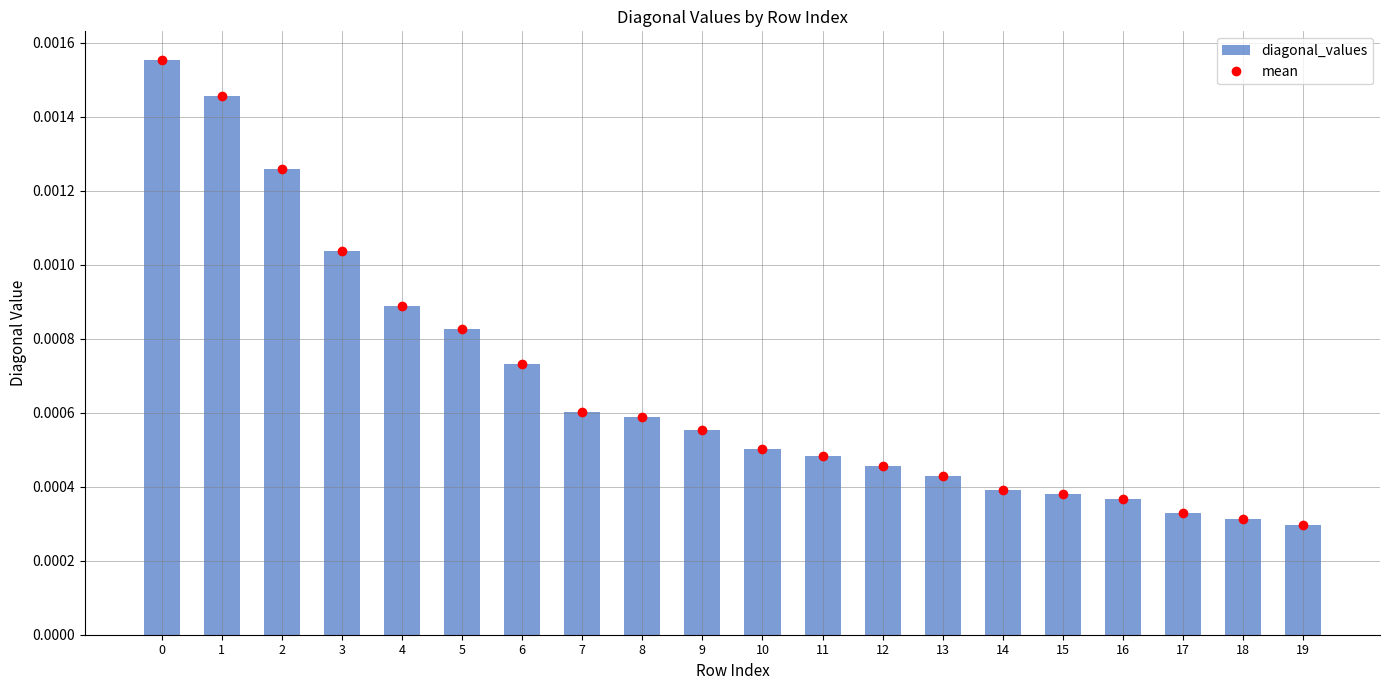

Rank the categories by value from highest to lowest.

0, 1, 2, 3, 4, 5, 6, 7, 8, 9, 10, 11, 12, 13, 14, 15, 16, 17, 18, 19